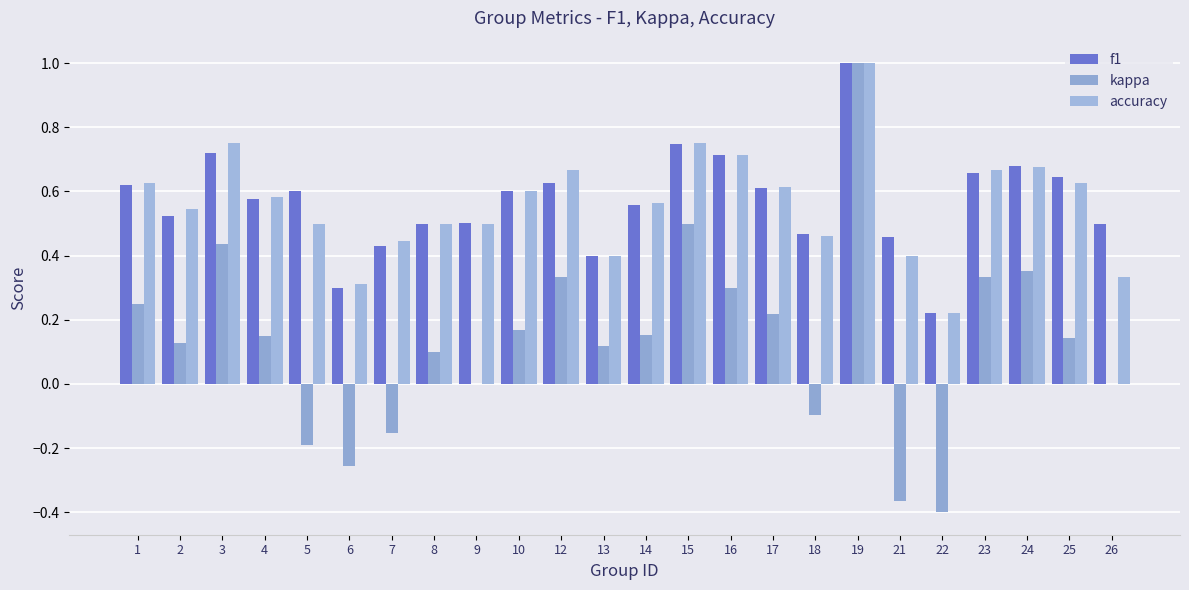

Count the number of categories in the chart.

24